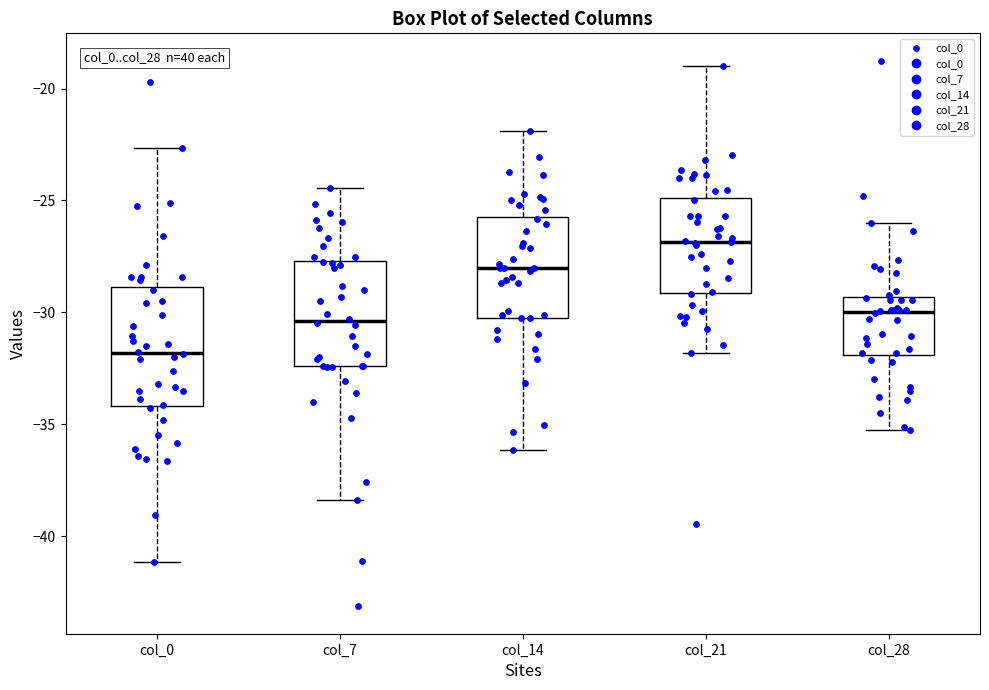

Which box has the highest median line?

col_21